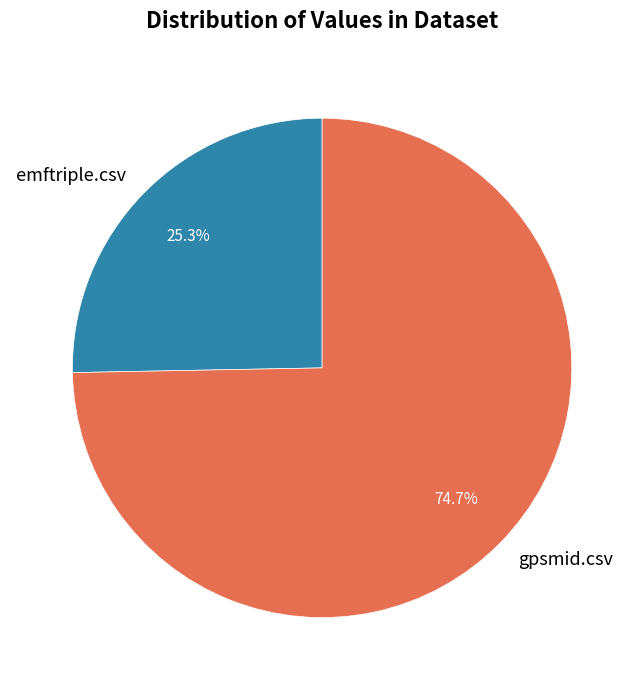

How many slices are in this pie chart?

2